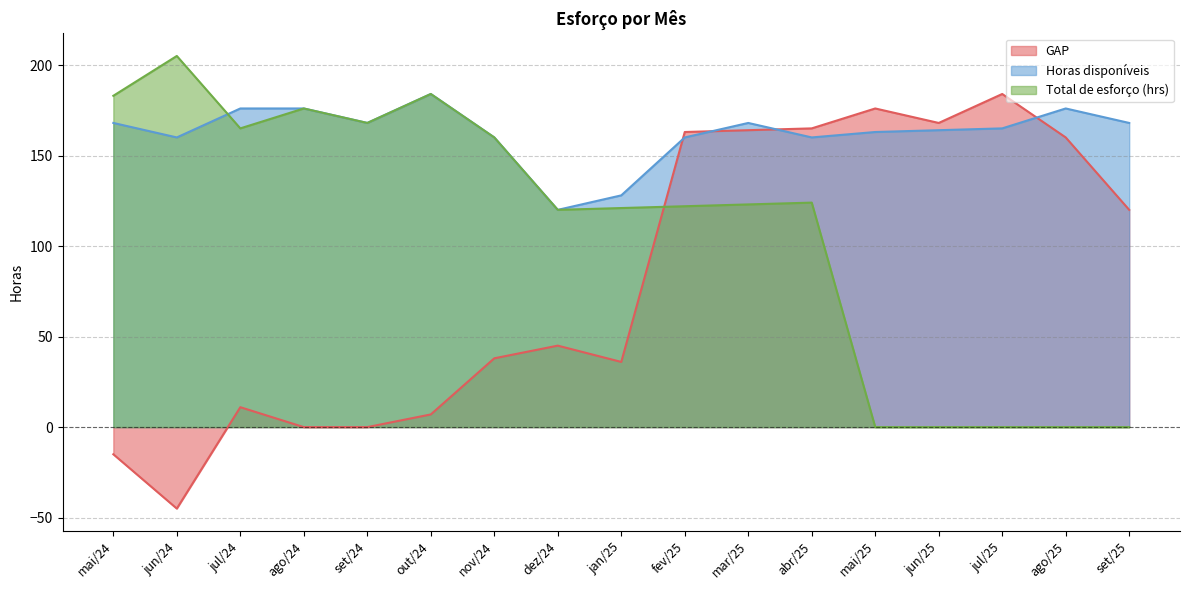

Does the chart display data point markers on the line(s)?

No